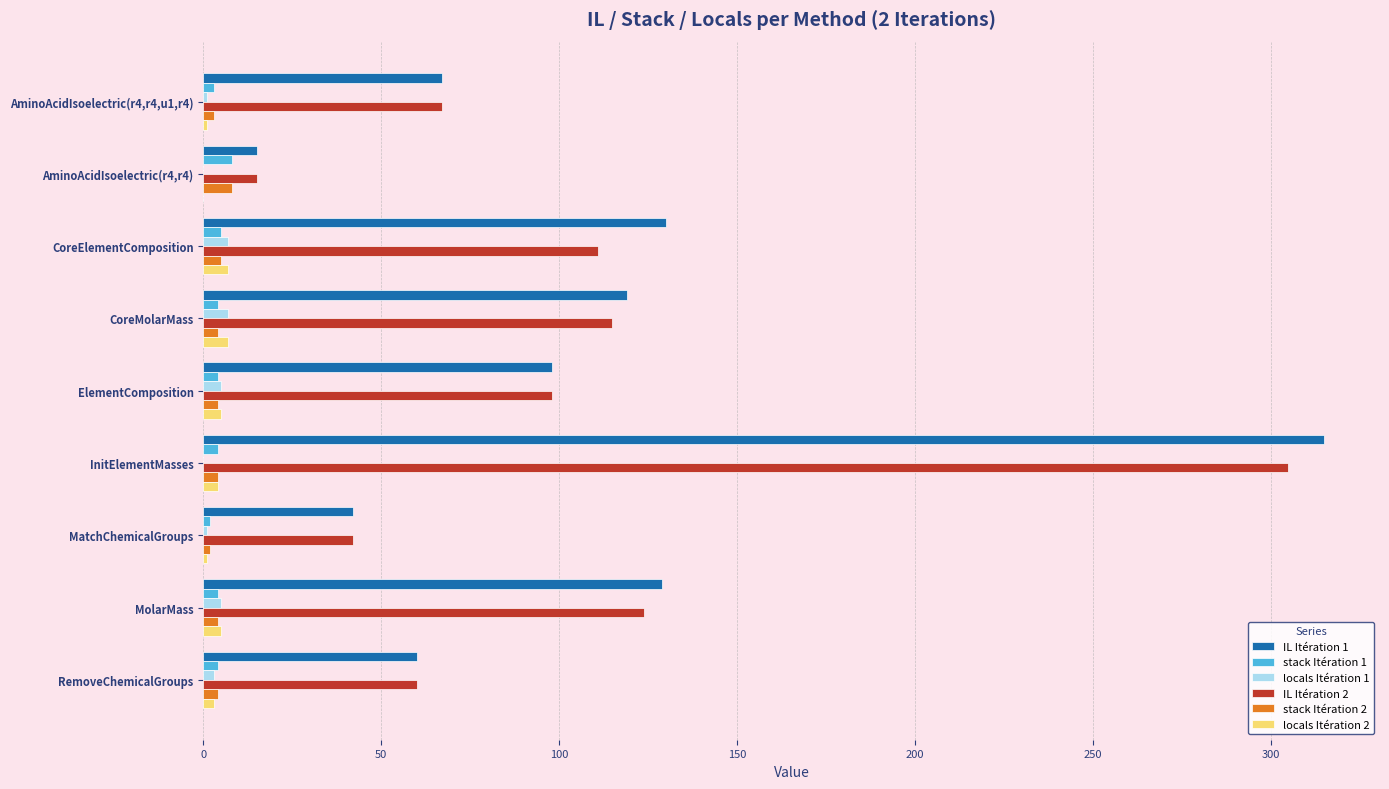

Which category has the highest value across all series?

InitElementMasses